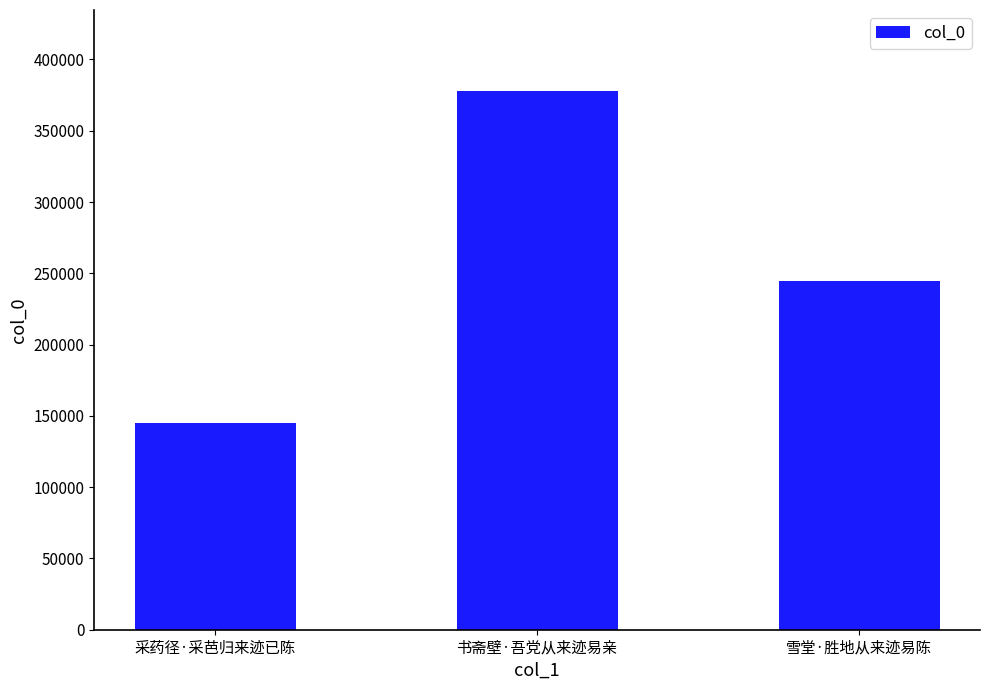

List the labels in order of value, largest first.

书斋壁·吾党从来迹易亲, 雪堂·胜地从来迹易陈, 采药径·采芭归来迹已陈